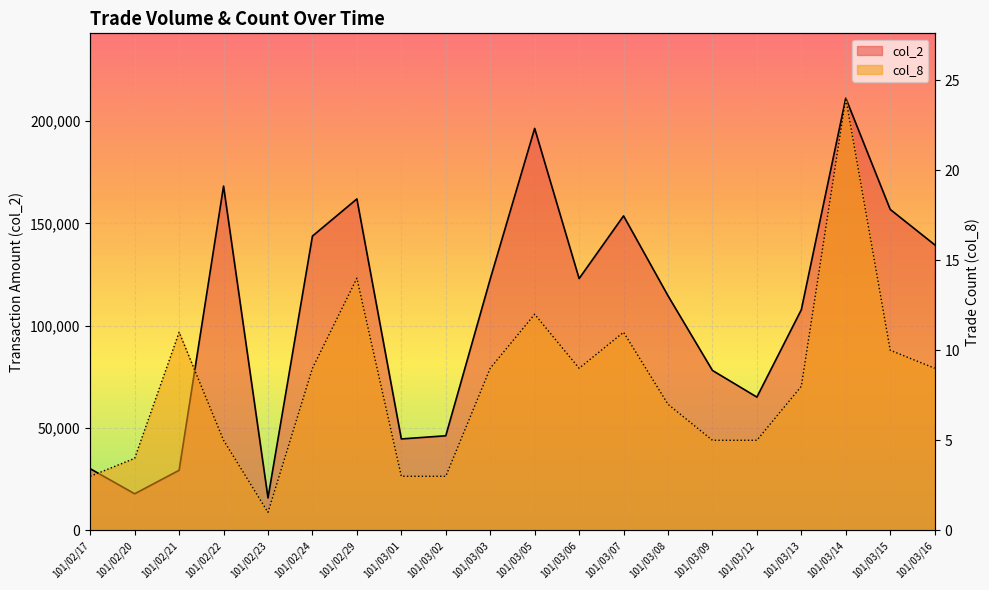

What is the approximate value of col_2 at 101/02/24, to the nearest 10?

143760